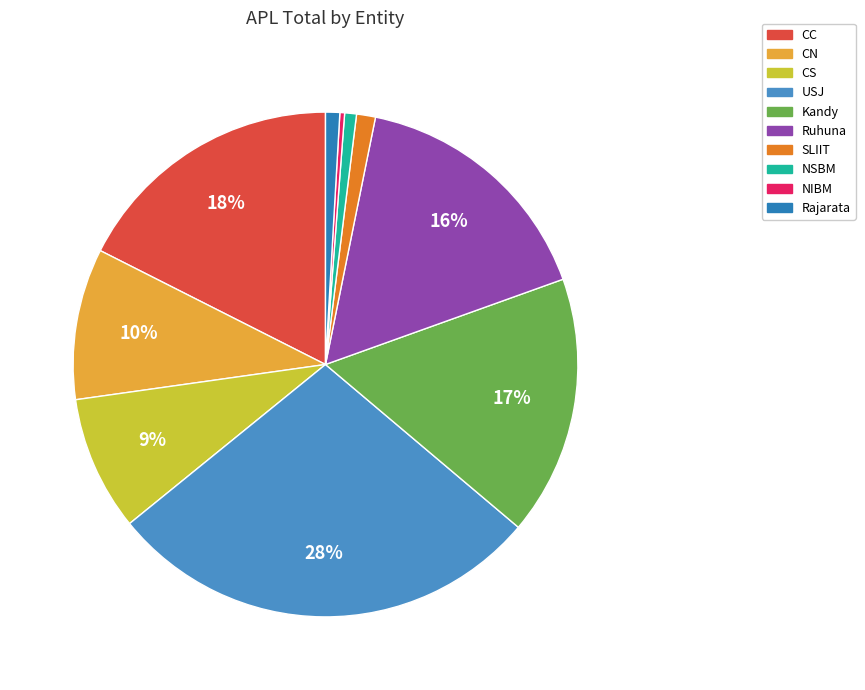

Which slice is the smallest?

NIBM